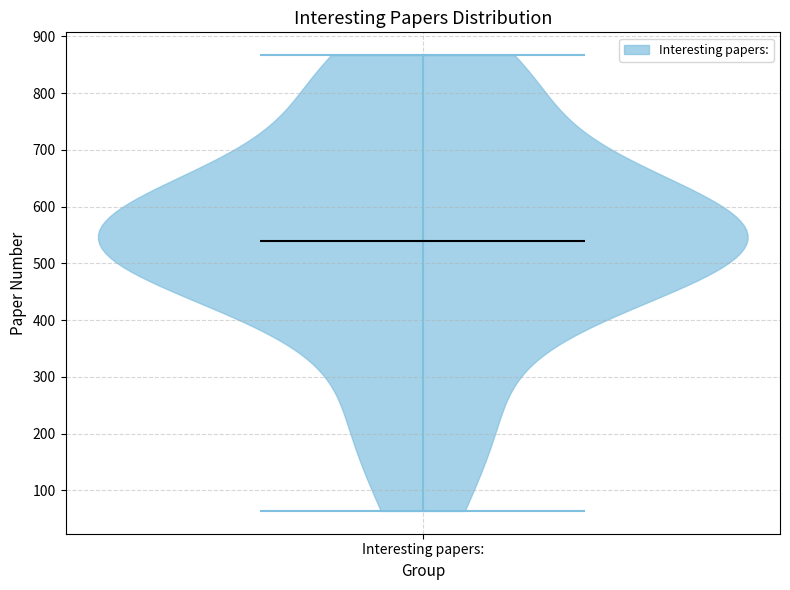

What is the lowest point the violin for Interesting papers: reaches on the y-axis? The values are not printed on the chart, so give them approximately, as read against the axis.

60